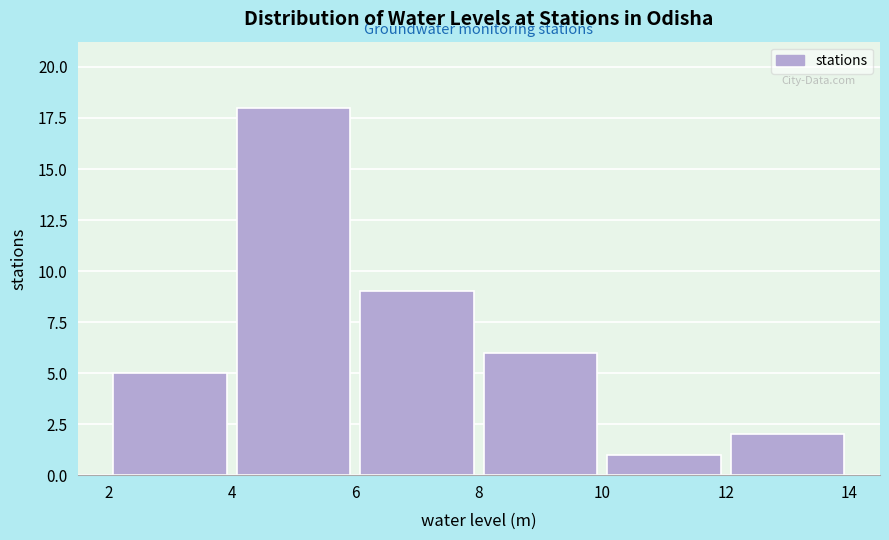

Reading left to right, list every bar in this chart as the range it spans on the x-axis followed by its height. The values are not printed on the chart, so give them approximately, as read against the axis.

2 to 4: 5
4 to 6: 18
6 to 8: 9
8 to 10: 6
10 to 12: 1
12 to 14: 2